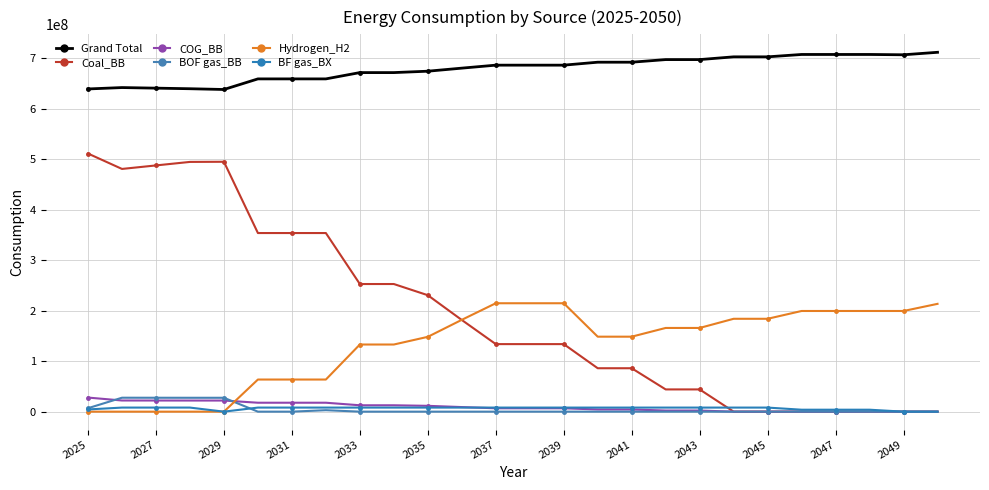

Where does the BF gas_BX series first go above 8066696?

2027